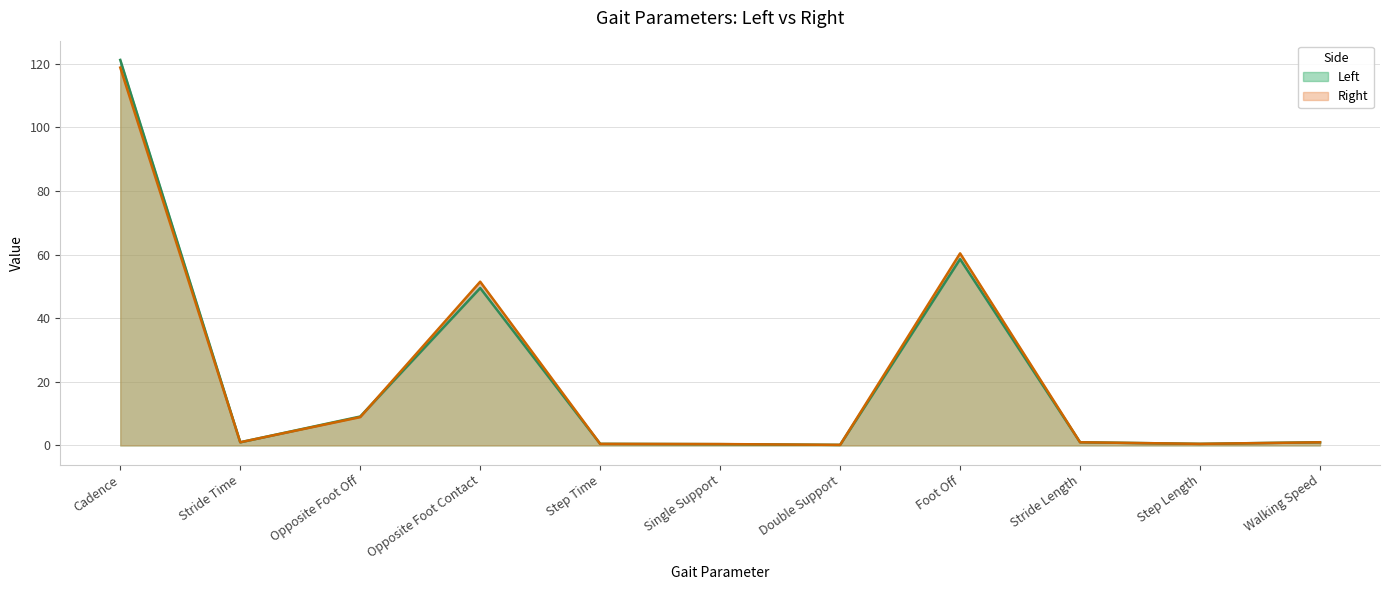

List the series in order of their peak value, lowest first.

Right, Left